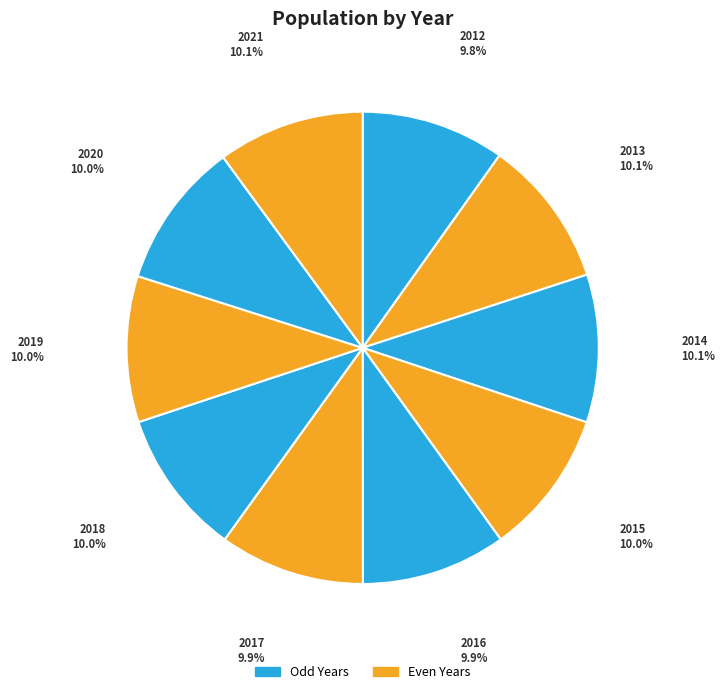

Which slice is the smallest?

2012